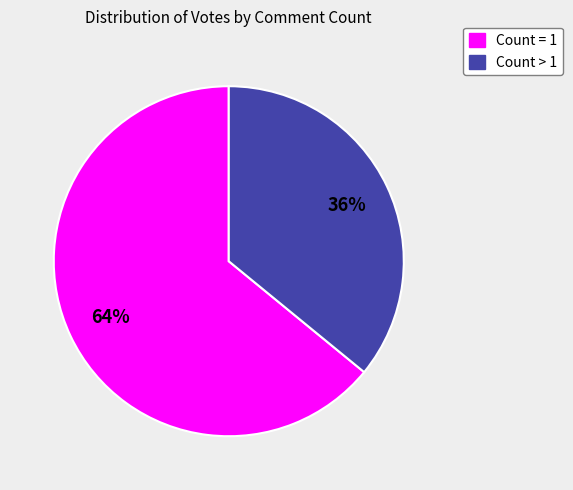

Is there any slice that represents more than half of the pie?

Yes